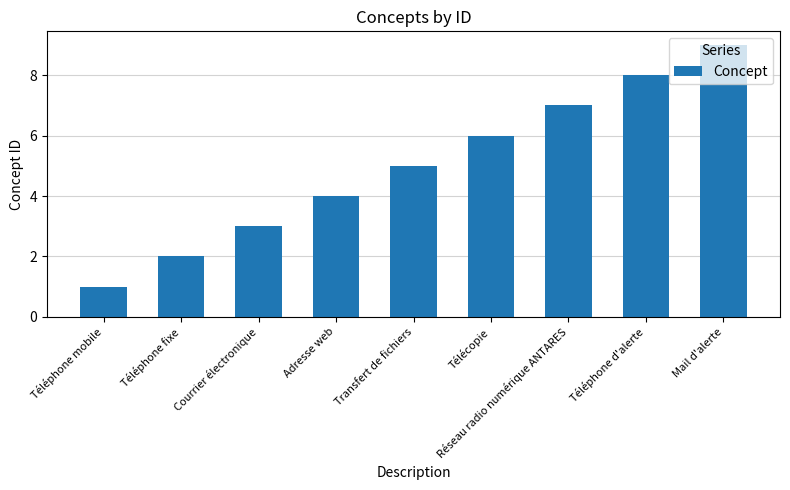

What is the average value?

5